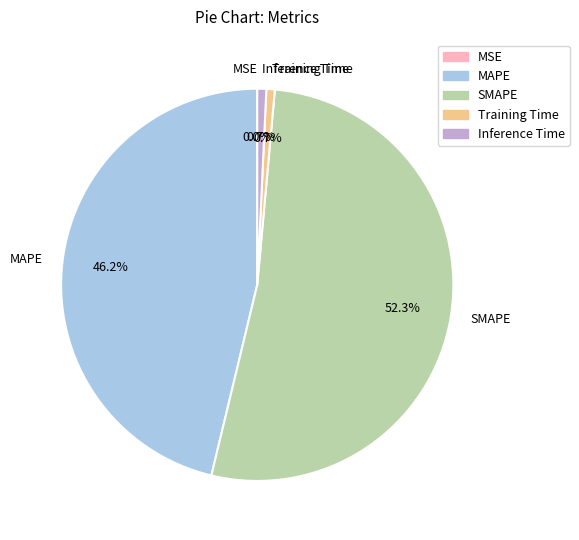

Combined, what portion of the pie is MAPE and SMAPE?

98.6%